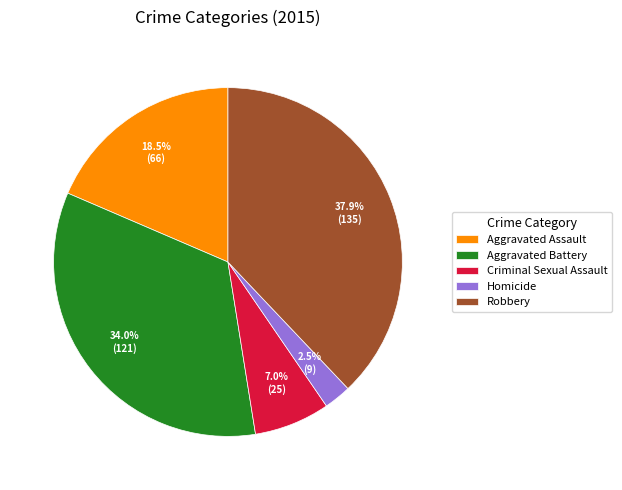

Rank the categories by value from lowest to highest.

Homicide, Criminal Sexual Assault, Aggravated Assault, Aggravated Battery, Robbery